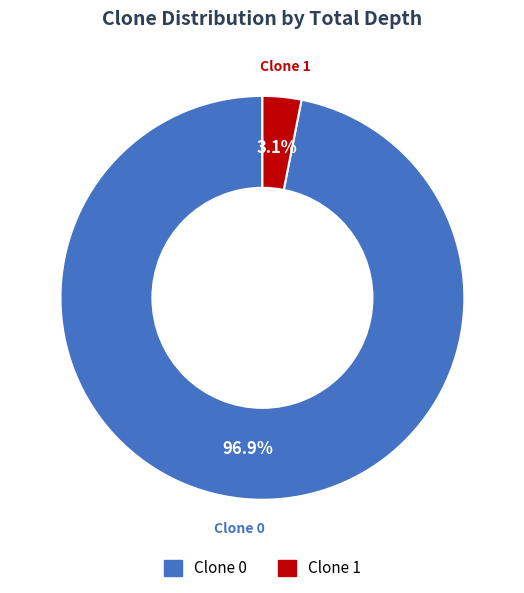

What percentage is NOT represented by Clone 0?

3.1%